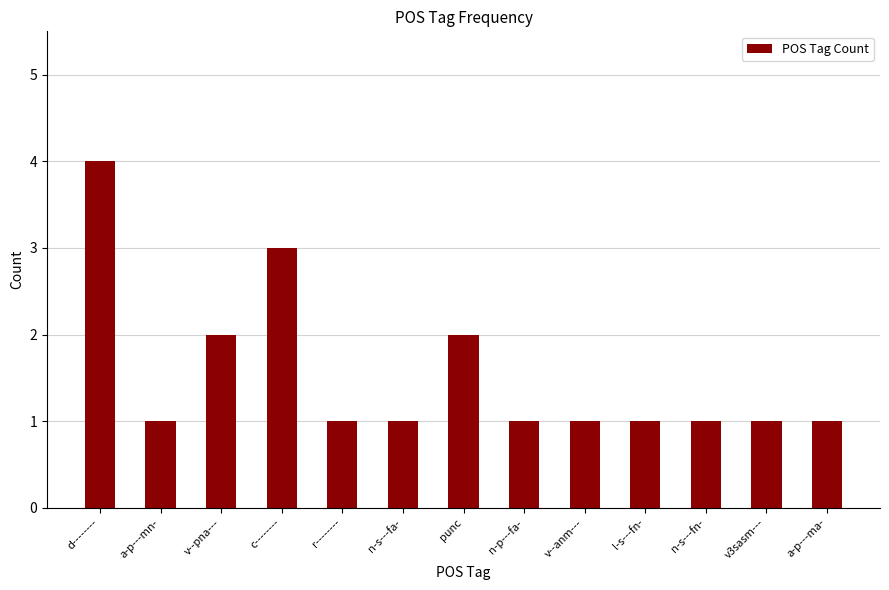

What is the ratio of the value at d-------- to the value at l-s---fn-?

4.0